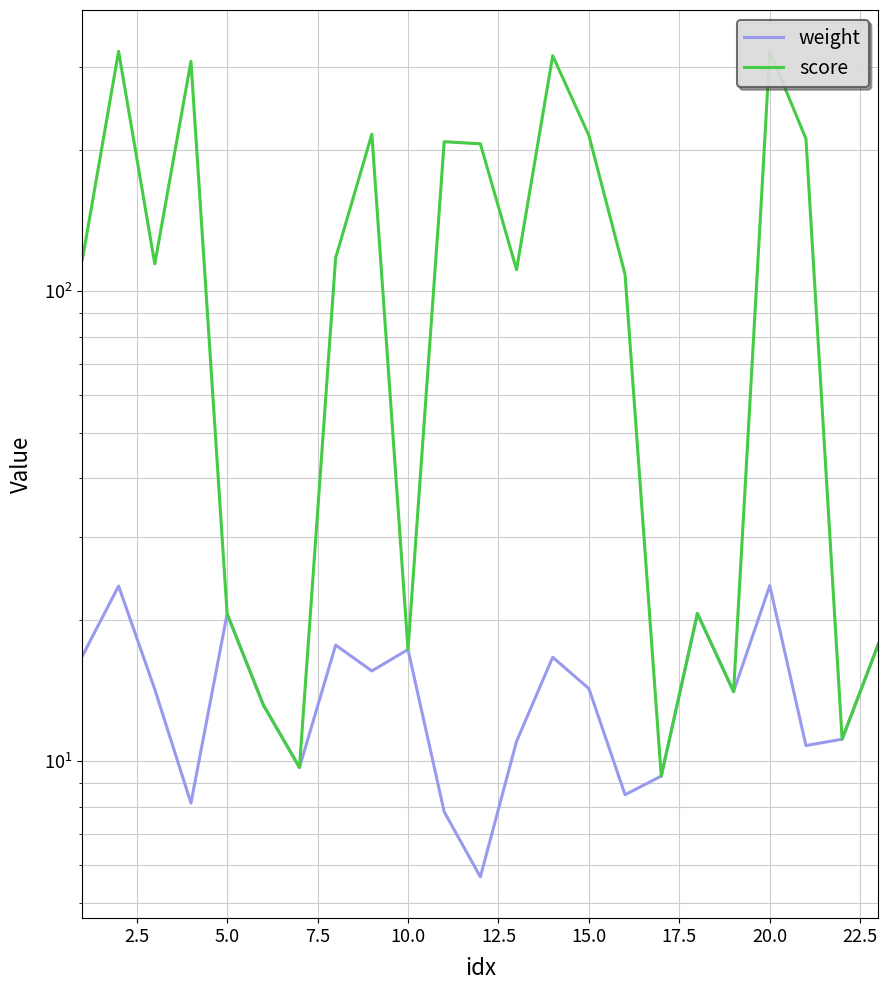

How many lines are shown in the chart?

2